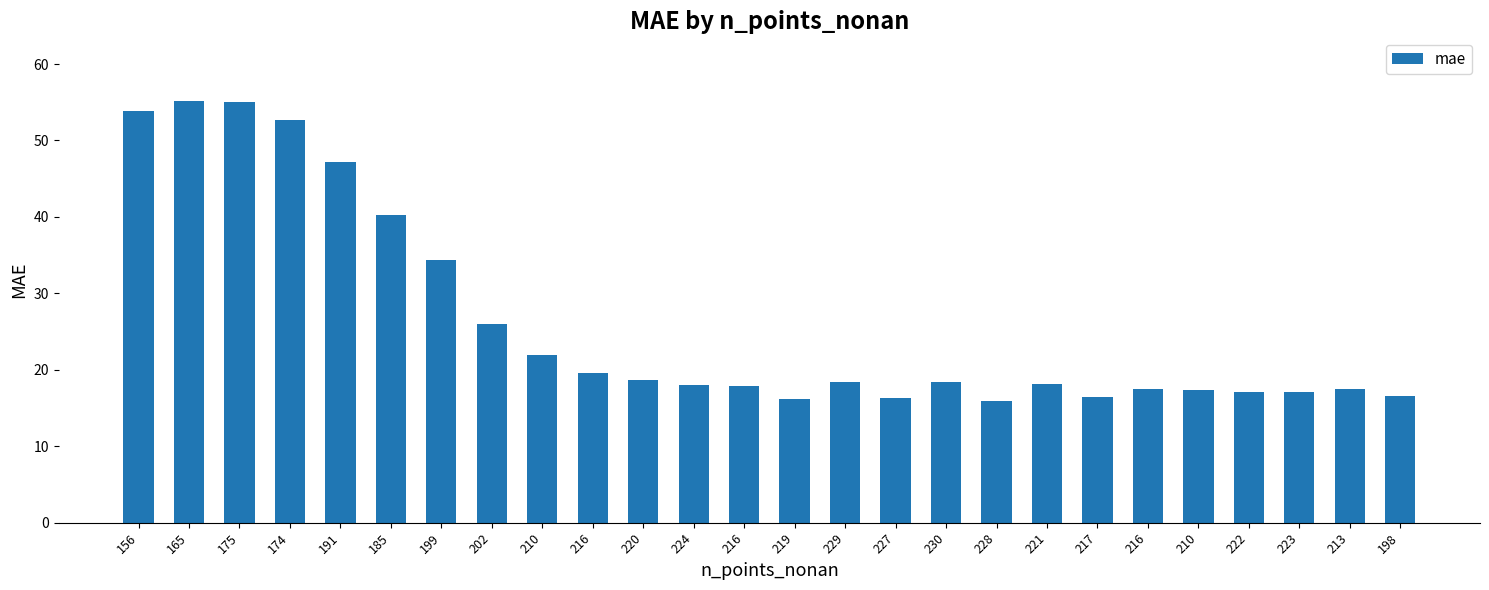

What is the sum of the values at 210 and 213?

39.4